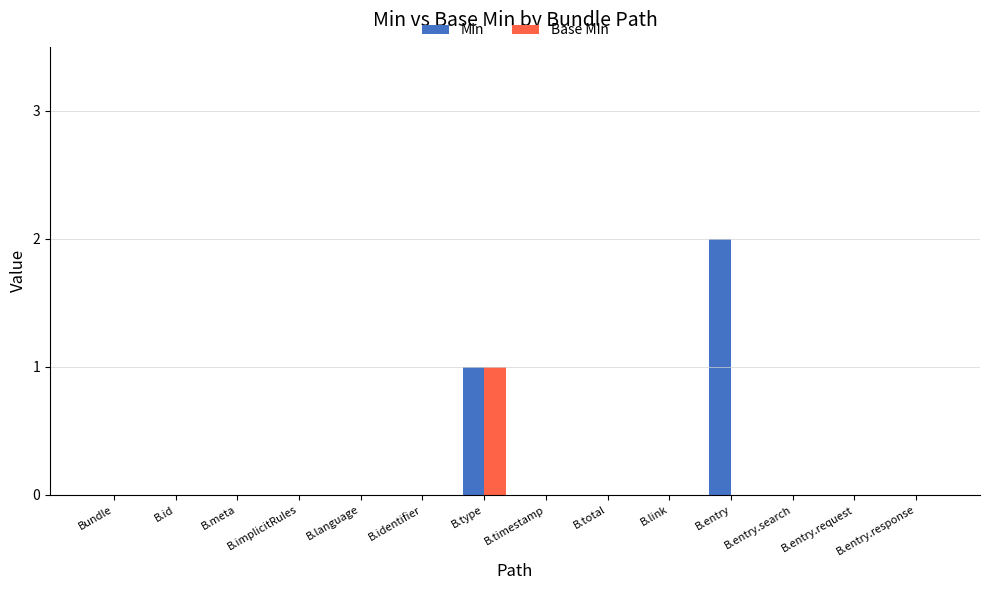

Reading right to left, transcribe all the data shown in this chart.

Min: B.entry.response=0	B.entry.request=0	B.entry.search=0	B.entry=2	B.link=0	B.total=0	B.timestamp=0	B.type=1	B.identifier=0	B.language=0	B.implicitRules=0	B.meta=0	B.id=0	Bundle=0
Base Min: B.entry.response=0	B.entry.request=0	B.entry.search=0	B.entry=0	B.link=0	B.total=0	B.timestamp=0	B.type=1	B.identifier=0	B.language=0	B.implicitRules=0	B.meta=0	B.id=0	Bundle=0